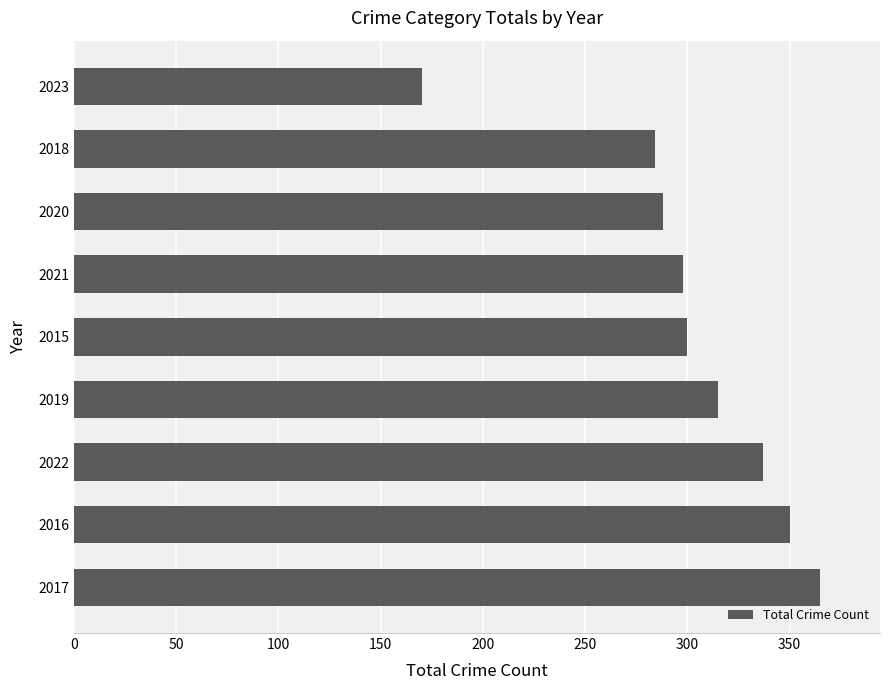

Which has a higher value, 2019 or 2022?

2022